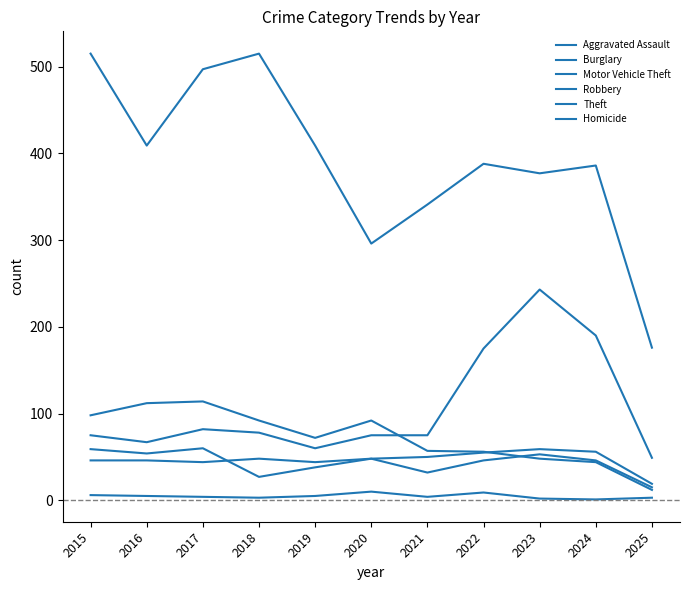

How many lines are shown in the chart?

6